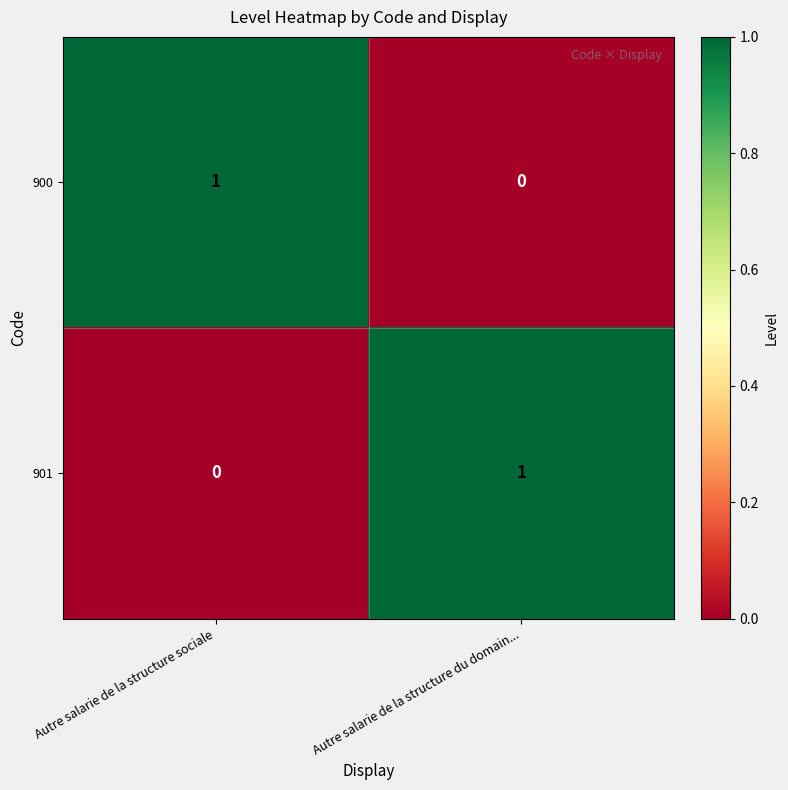

Reading left to right, what are all the values shown in this chart?

900: Autre salarie de la structure sociale=1	Autre salarie de la structure du domain...=0
901: Autre salarie de la structure sociale=0	Autre salarie de la structure du domain...=1